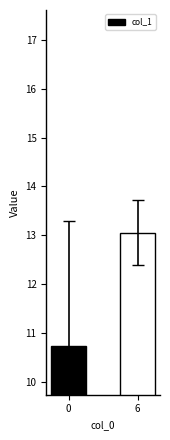

Reading left to right, transcribe all the data shown in this chart.

10.7	13.1